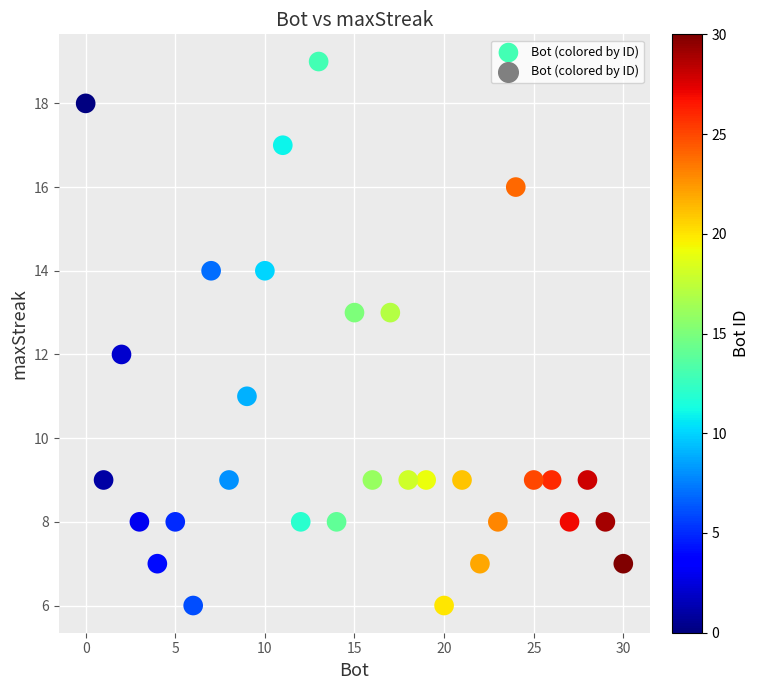

What is the range of X values (max minus min)?

30